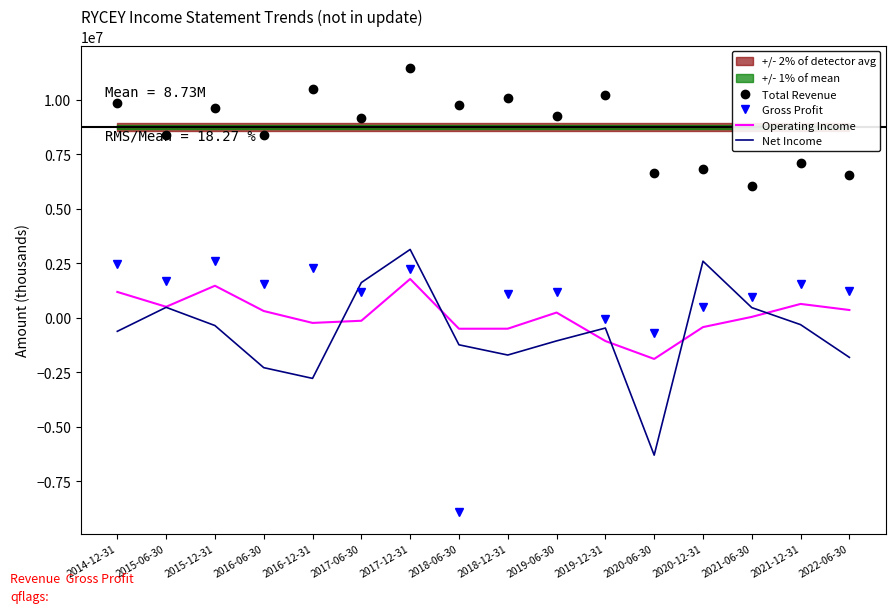

The Net Income series shows -2639699 at 2018-12-31. True or false?

False